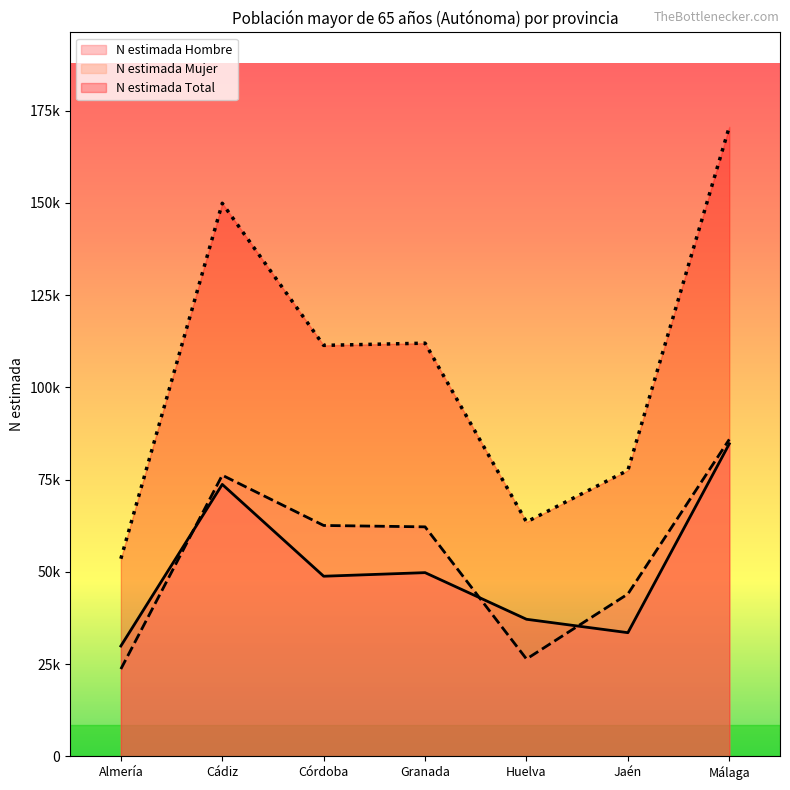

What is the label of the 1st point from the left?

Almería